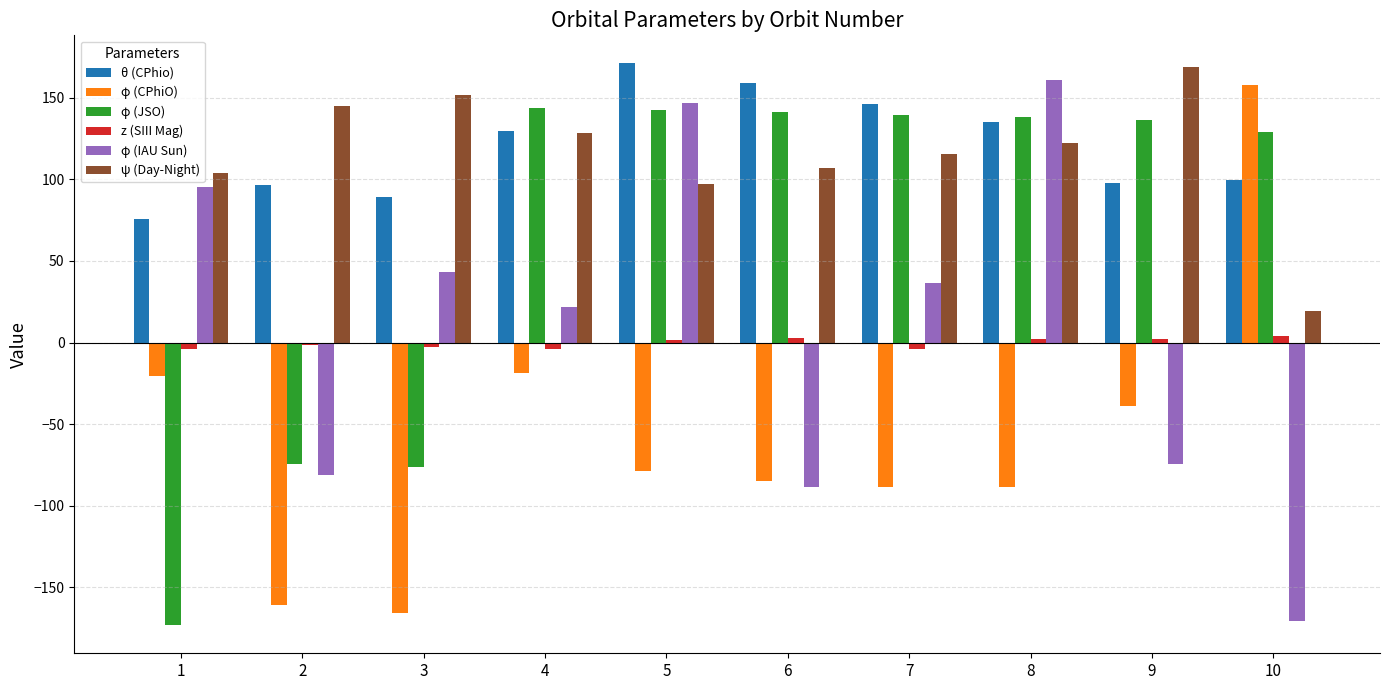

What are all the series names shown in the legend?

θ (CPhio), φ (CPhiO), φ (JSO), z (SIII Mag), φ (IAU Sun), ψ (Day-Night)